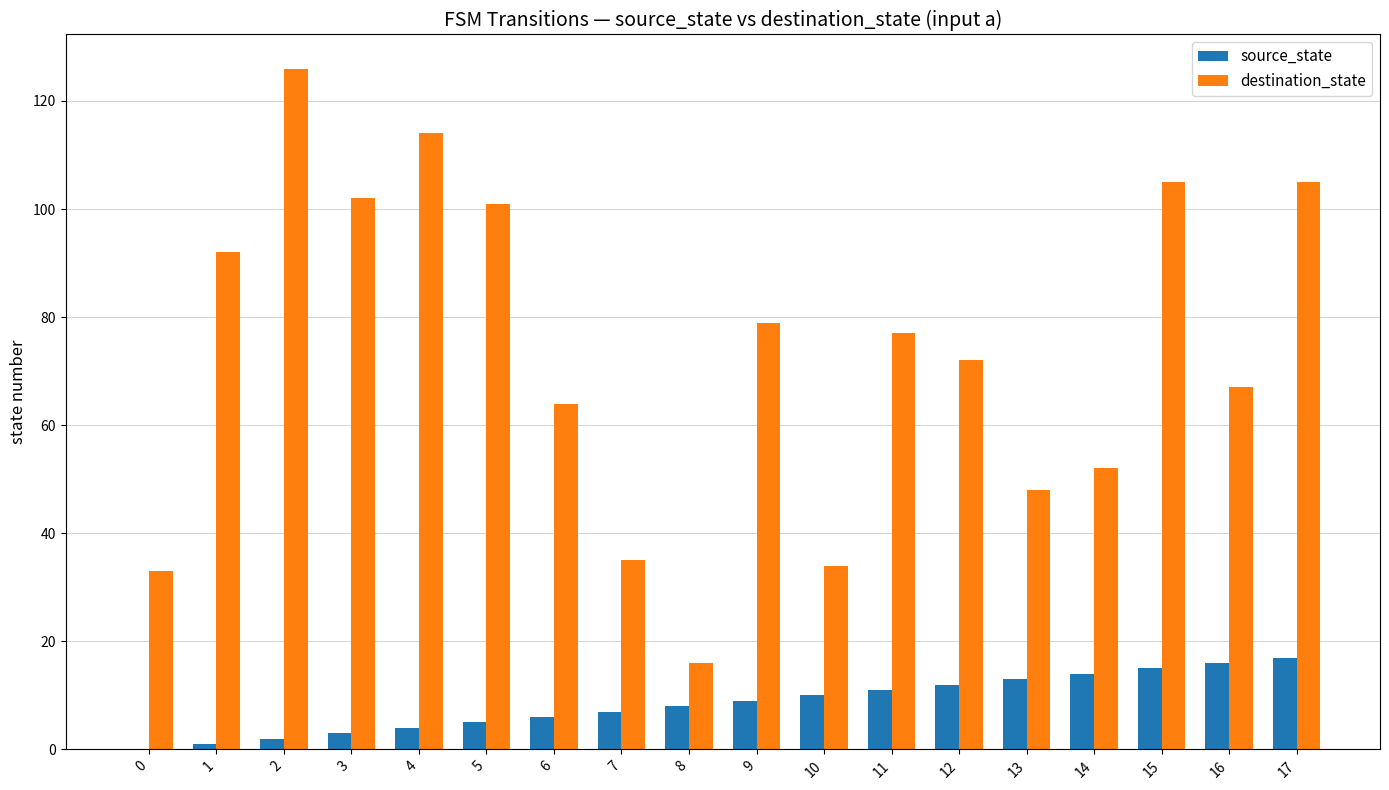

What is the greatest value displayed?

126